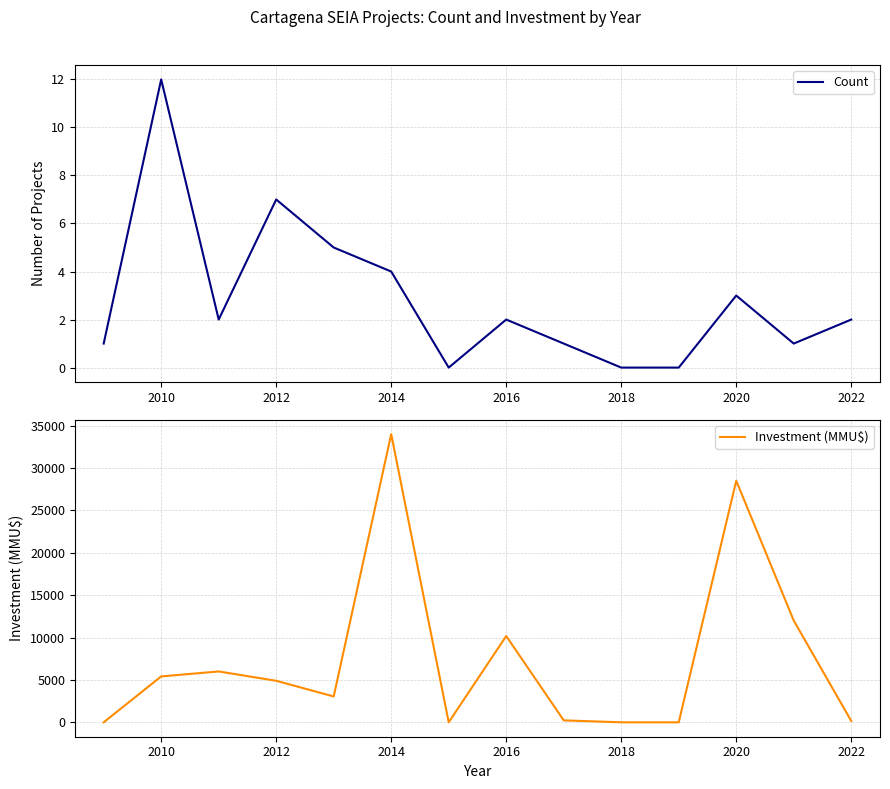

Reading right to left, list all the values displayed in this chart.

Count: 2	1	3	0	0	1	2	0	4	5	7	2	12	1
Investment (MMU$): 160	12000	28500	0	0	230	10180	0	34000	3050	4900	6000	5415	1